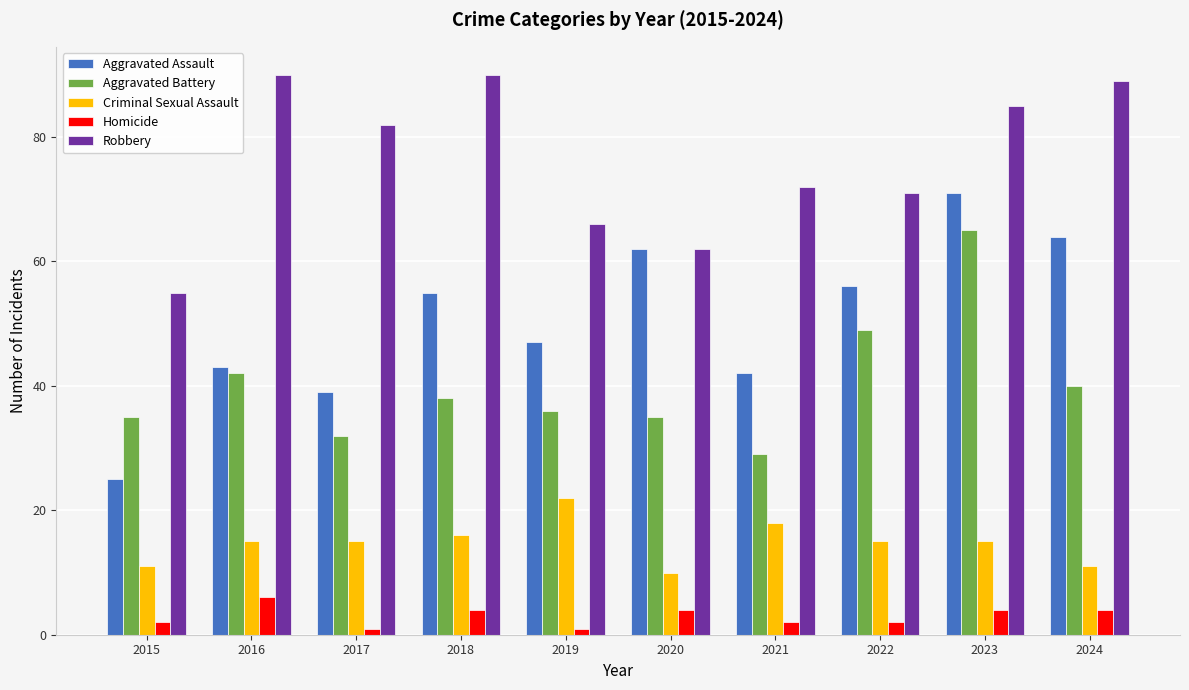

Which series has the widest spread of values?

Aggravated Assault